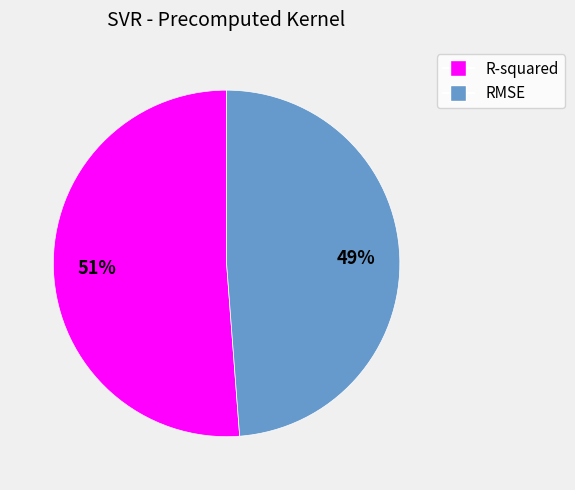

Is it true that R-squared is 43% of the pie?

False